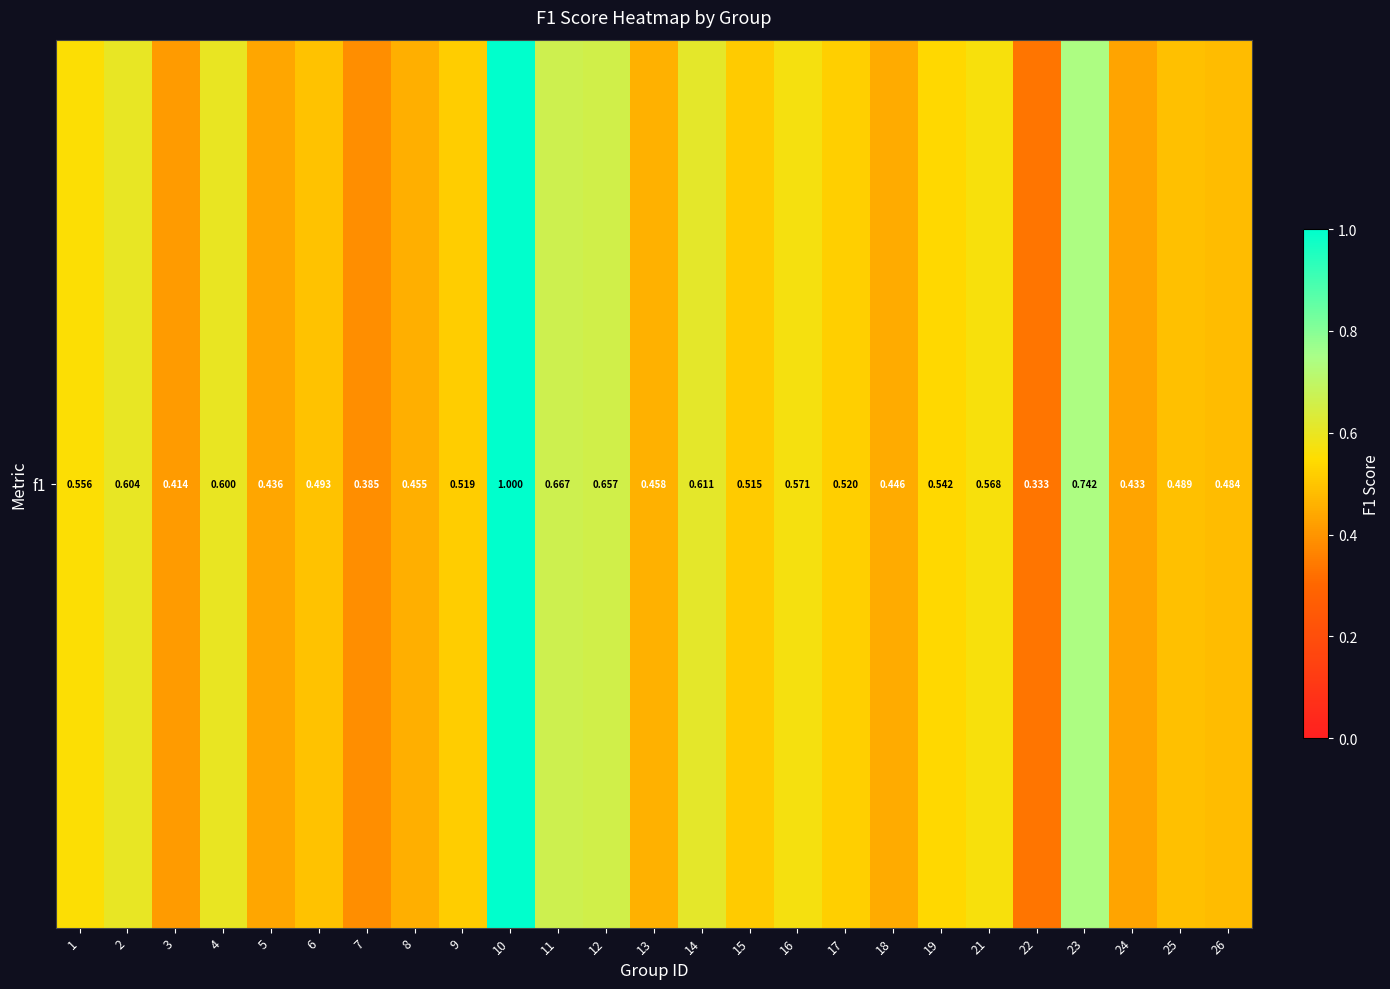

Read the value at 22.

0.3